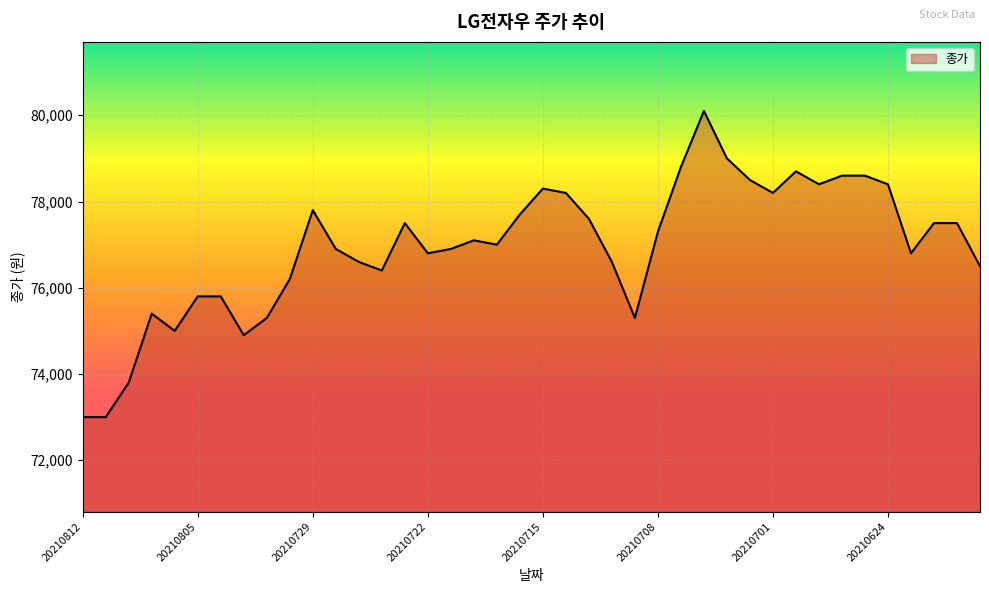

What is the smallest value displayed?

73000